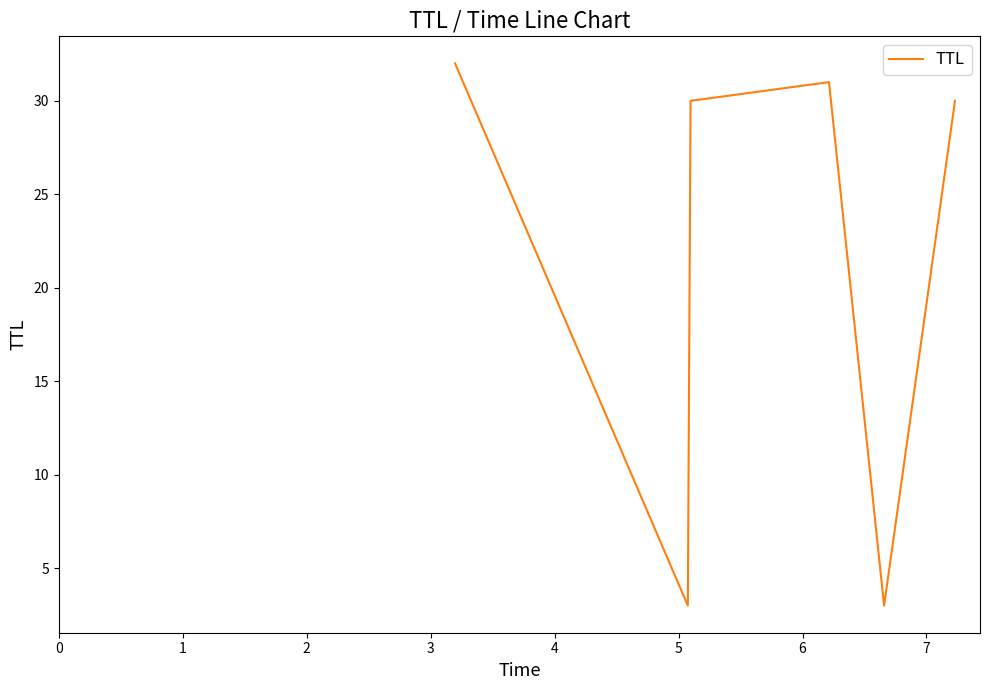

How many interior local peaks (higher than both neighbors) does the data have?

1